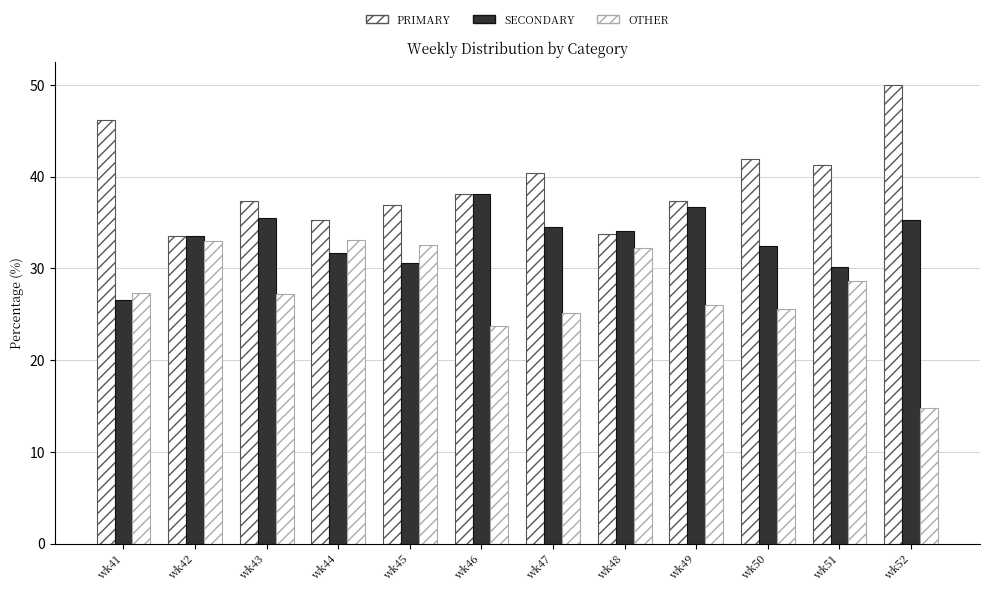

Where does the SECONDARY series first go above 34?

wk43